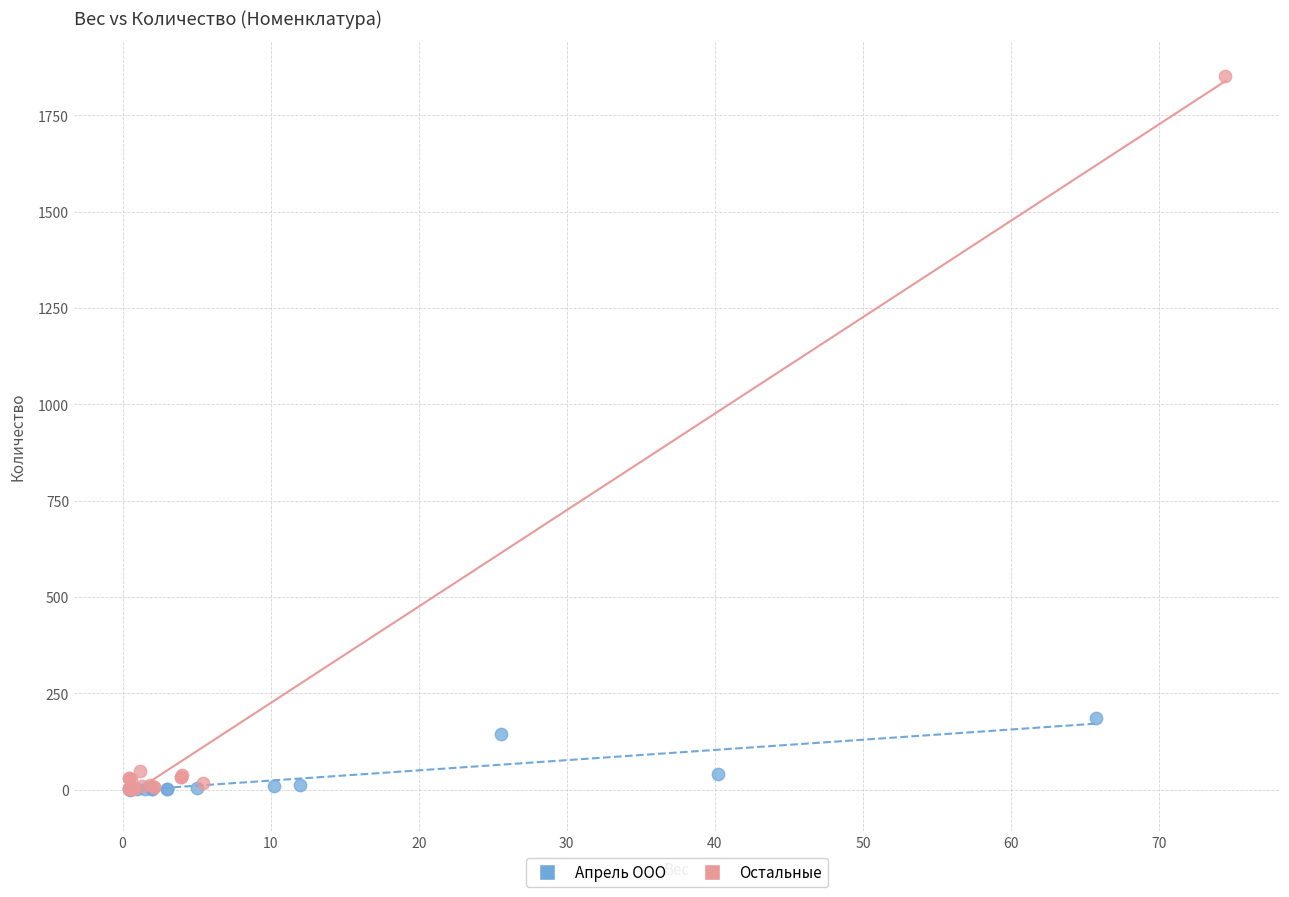

Which series has the widest spread of Y values?

Остальные